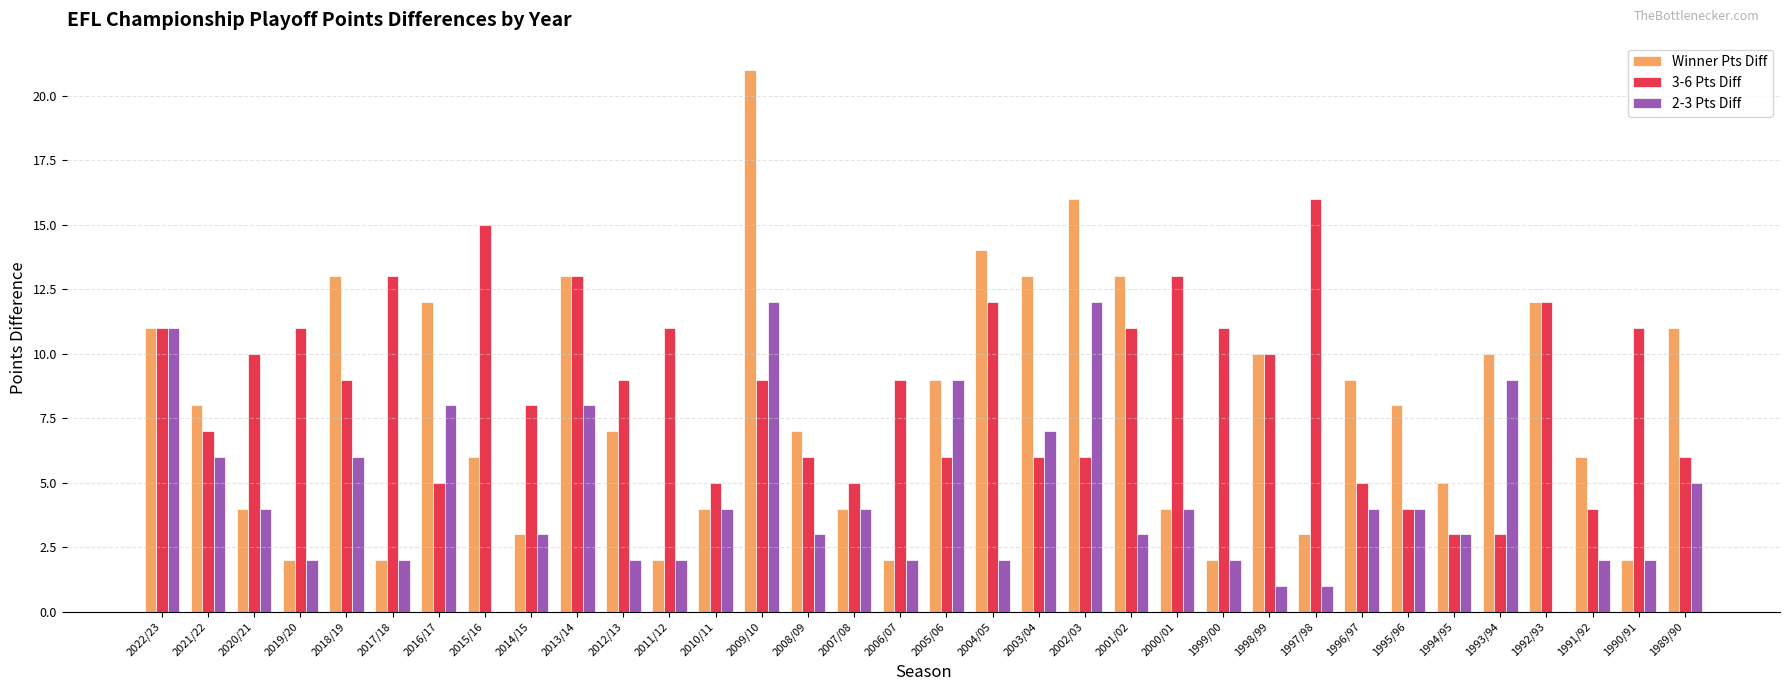

At which label does Winner Pts Diff reach its peak?

2009/10